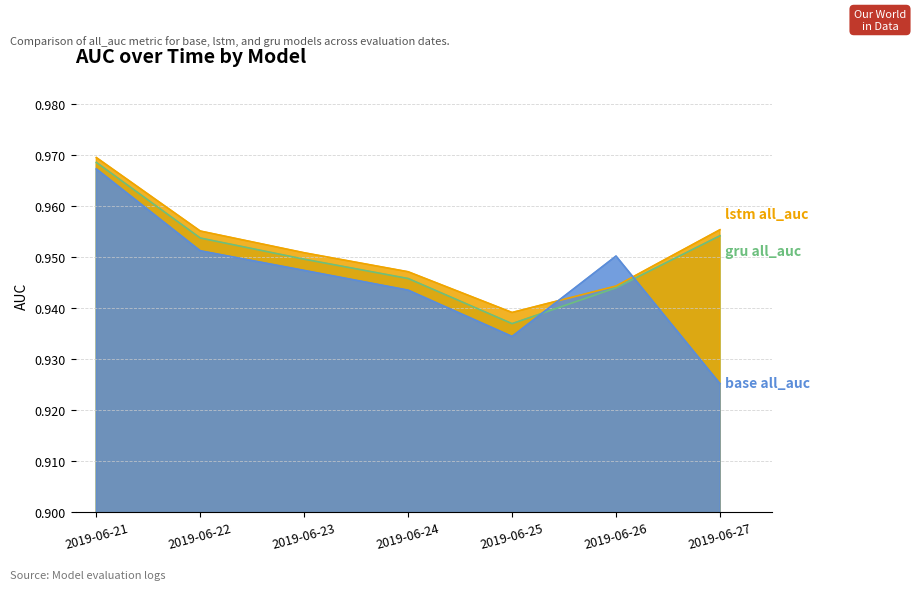

What is the value of the gru all_auc point at the 7th from the left?

1.0